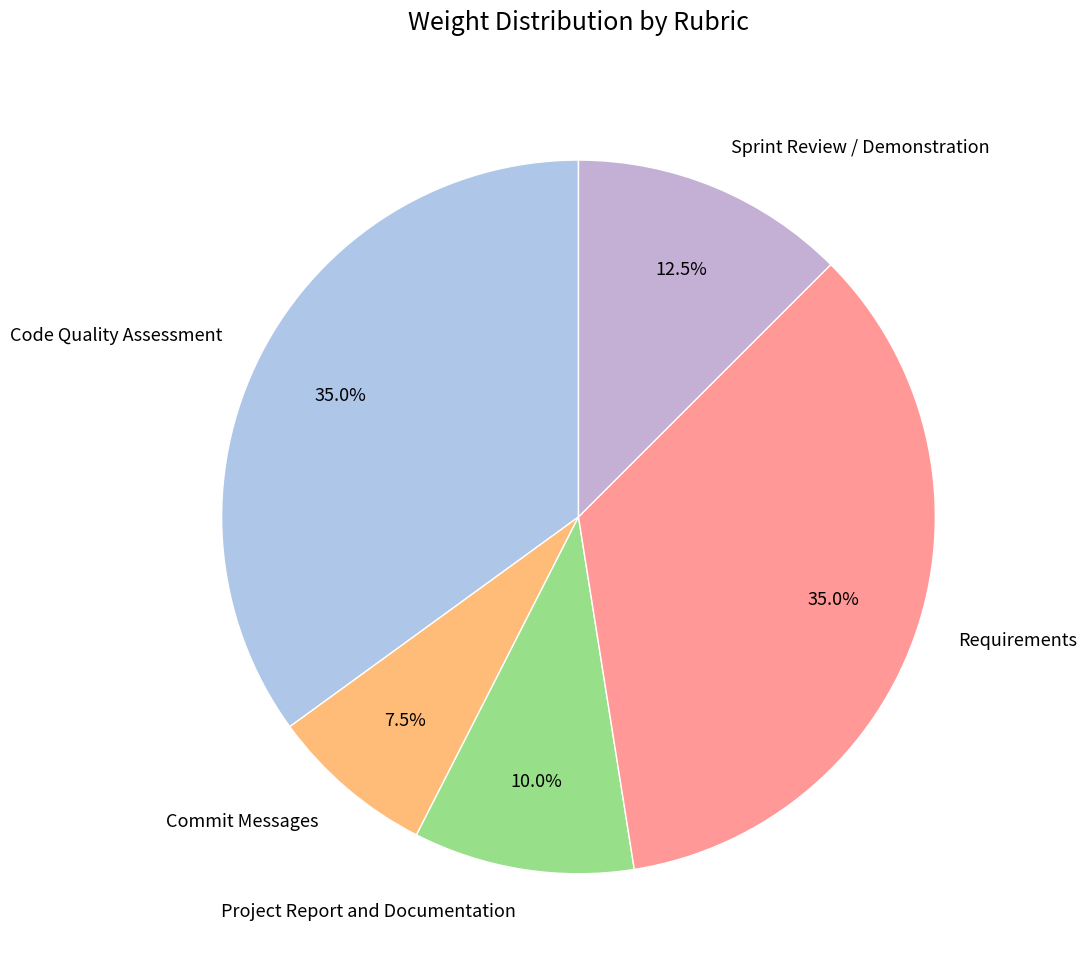

Between Project Report and Documentation and Sprint Review / Demonstration, which is larger?

Sprint Review / Demonstration